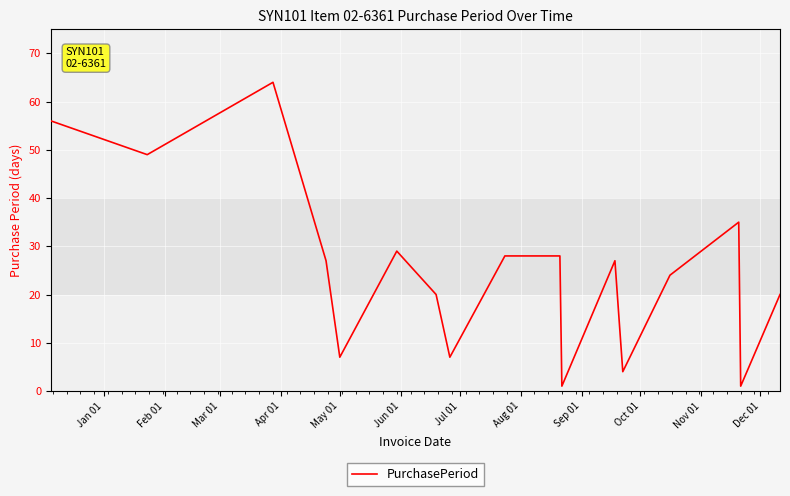

What is the difference between the maximum and minimum values?

63